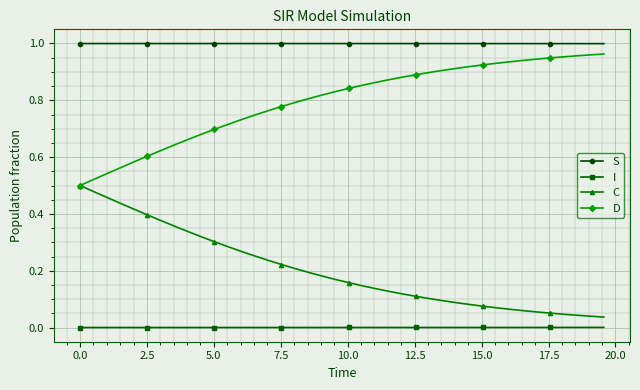

List the series in order of their overall mean, lowest first.

I, C, D, S